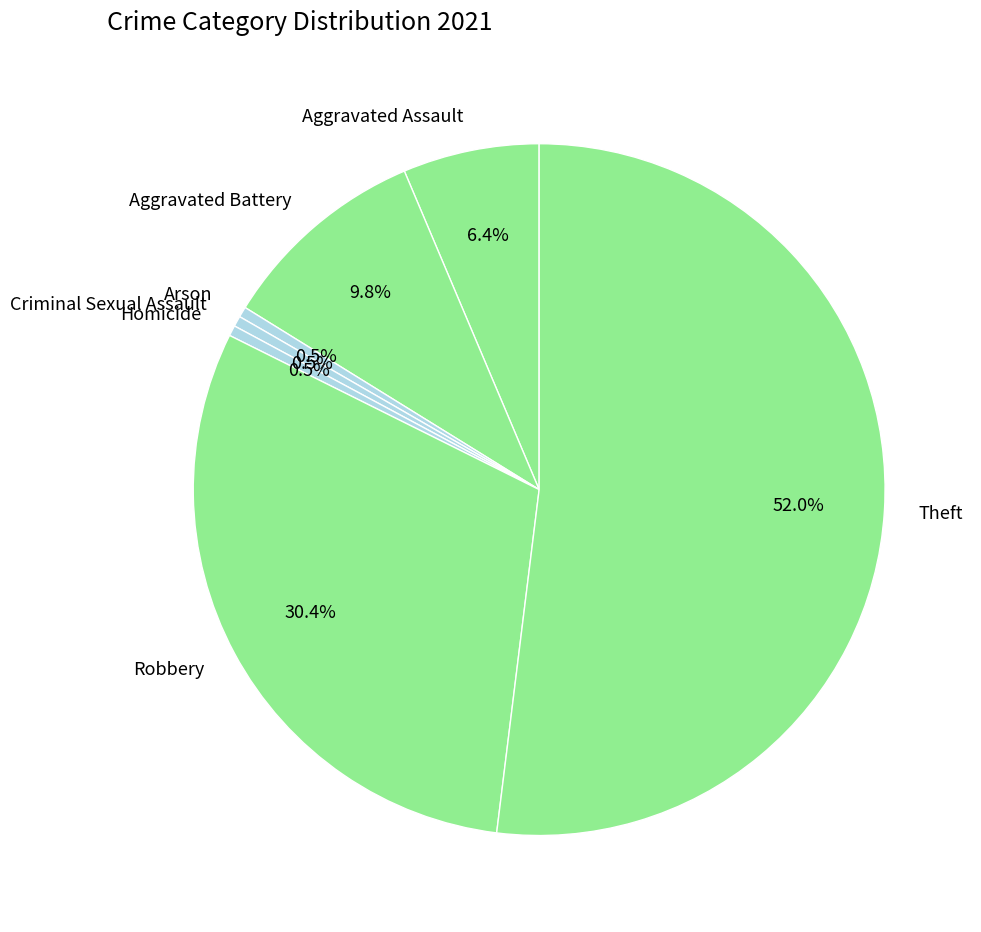

To the nearest percent, what percentage of the pie is Robbery?

30%